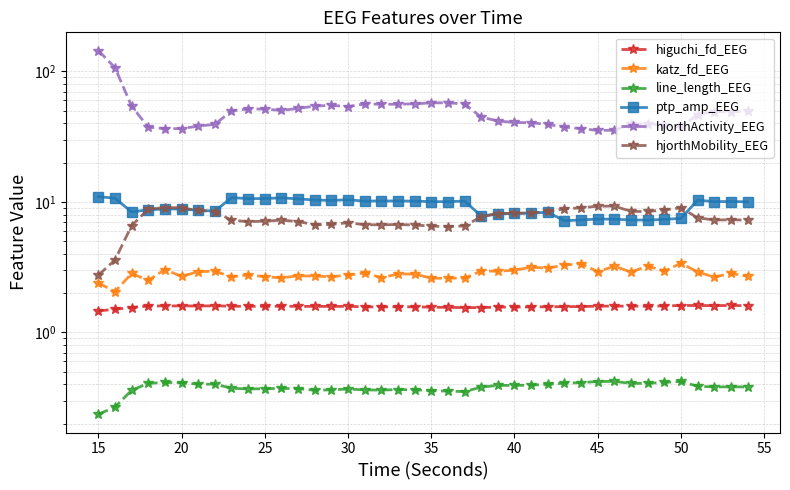

True or false: katz_fd_EEG and line_length_EEG intersect in this chart.

False